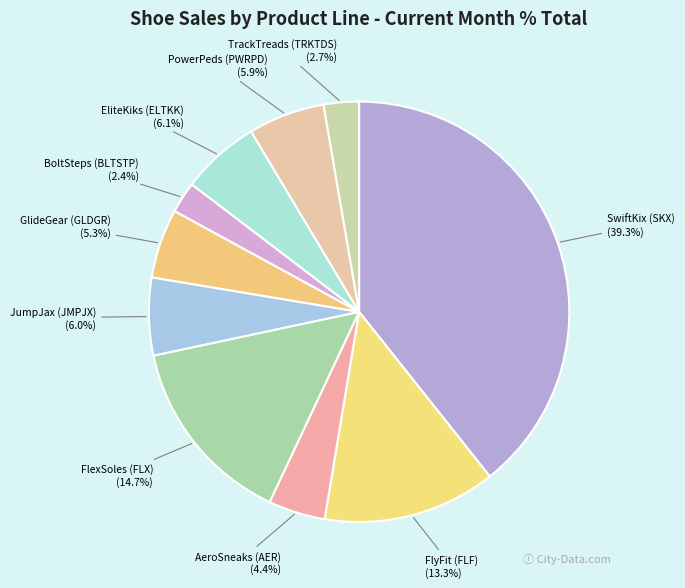

The FlexSoles (FLX) slice represents 15% of the pie. True or false?

True